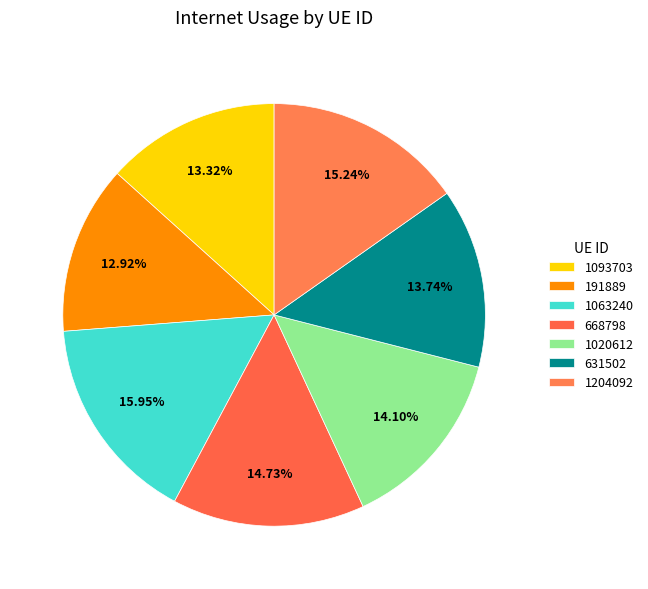

Is there a majority slice in this chart?

No